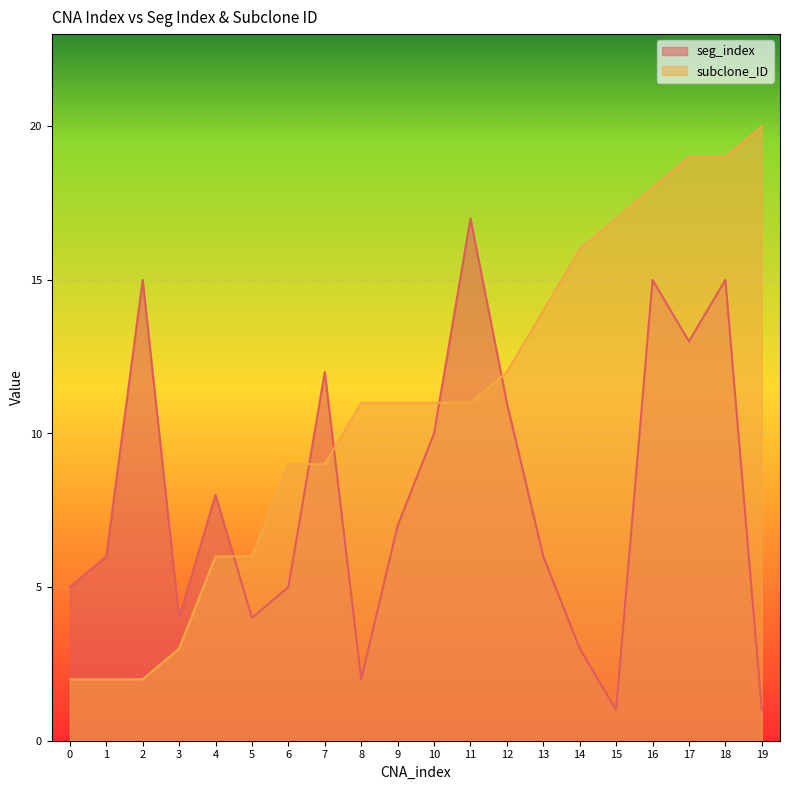

What is the sum of all subclone_ID values?

218